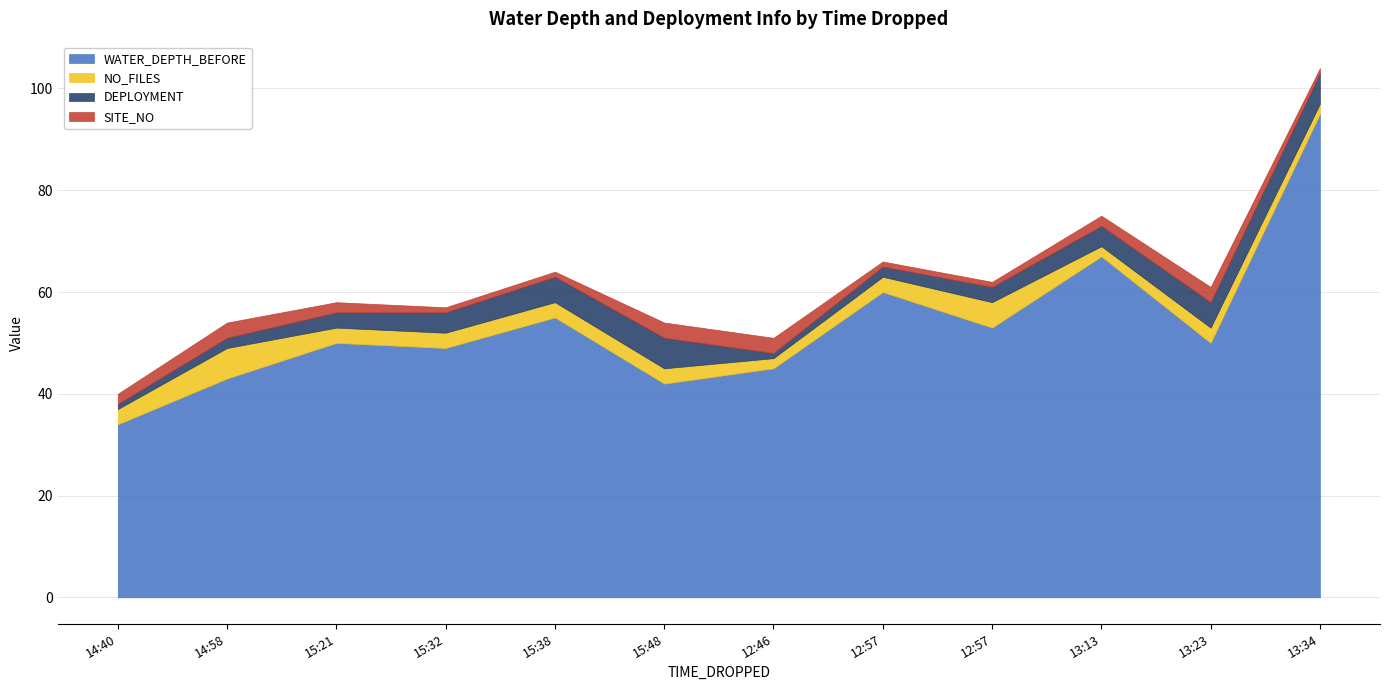

The value of WATER_DEPTH_BEFORE at 14:40 is 34. True or false?

True